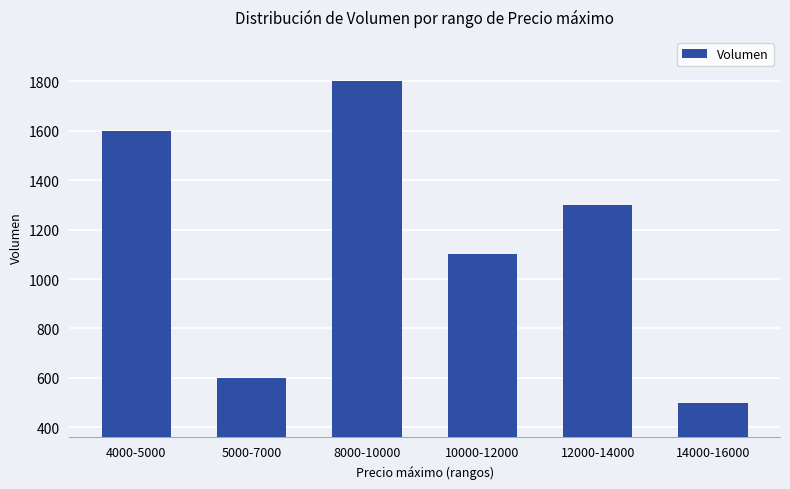

Are the bars grouped side by side (vs. stacked)?

No